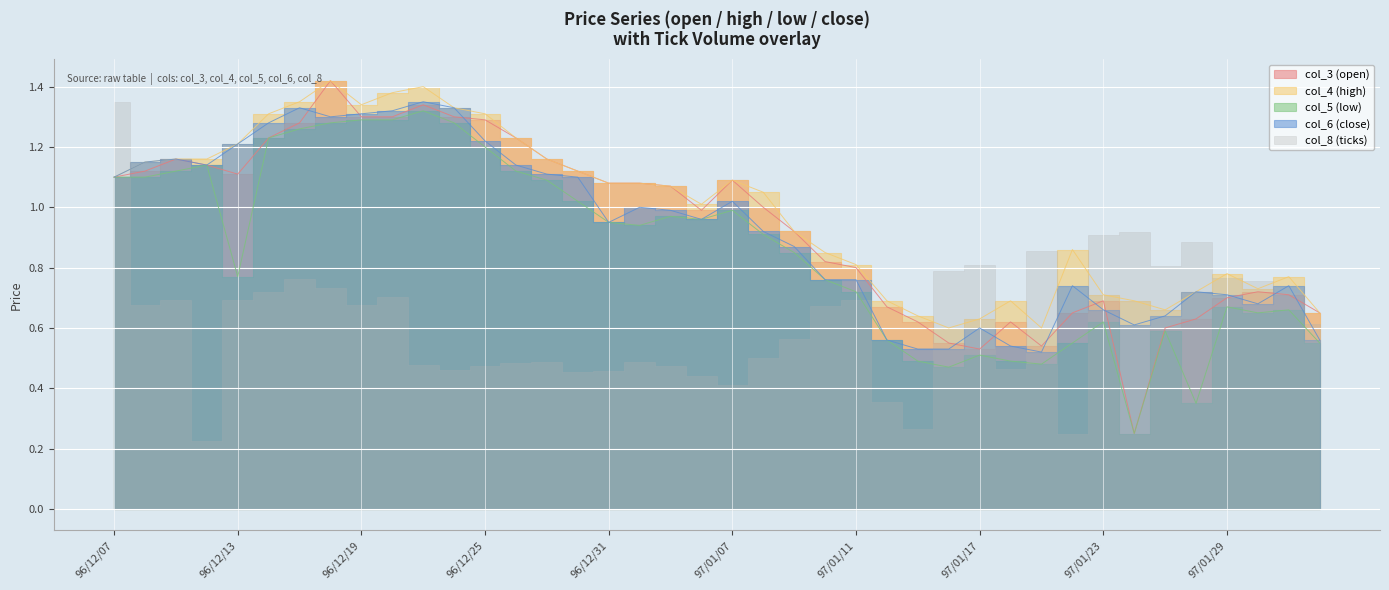

What is the sum of all col_4 (high) values?

39.5